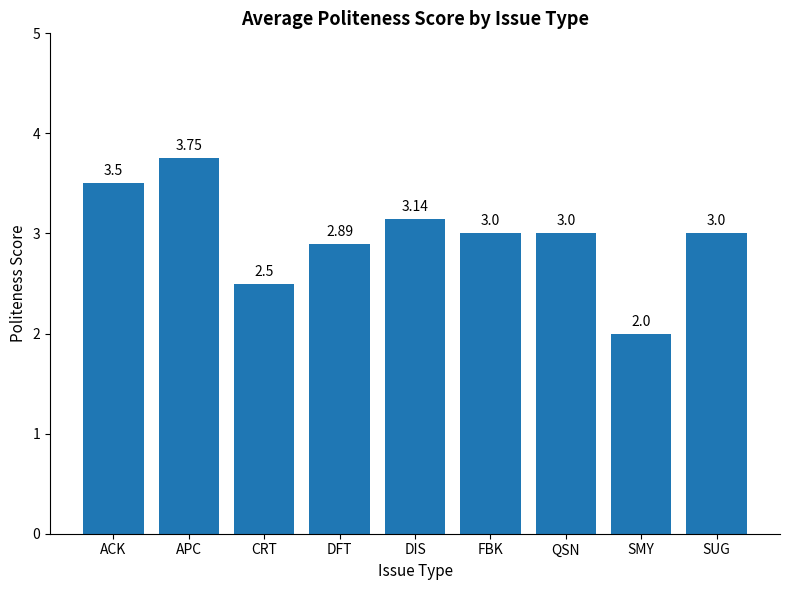

At which label does the data first exceed 3?

ACK